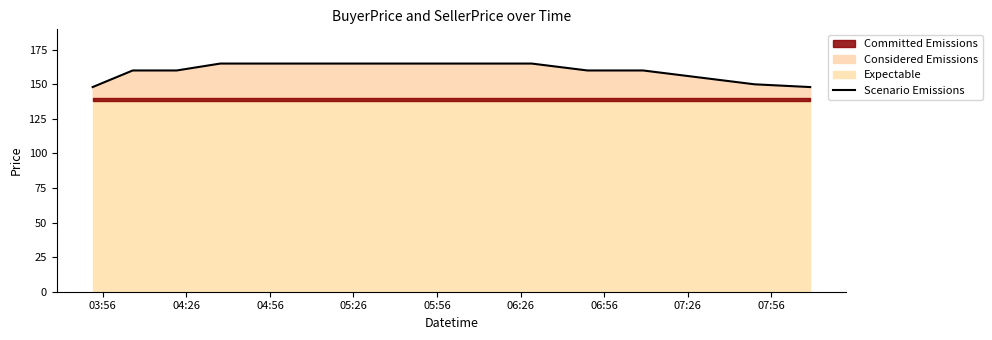

What is the maximum value for Scenario Emissions?

165